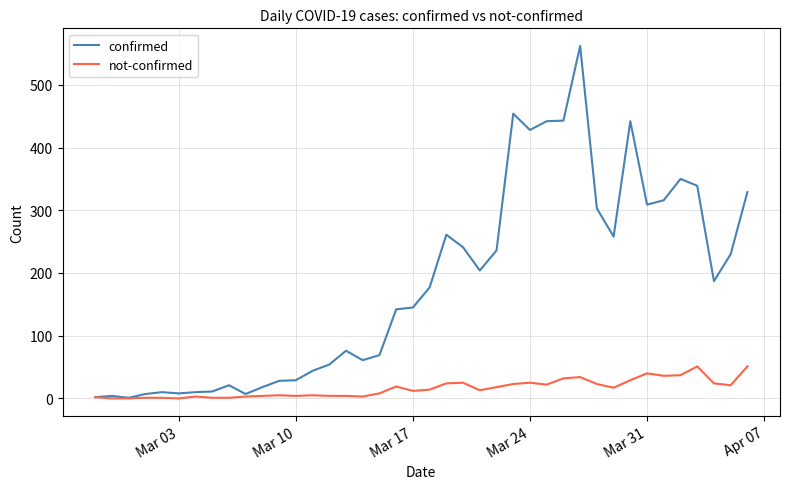

What is the difference between the maximum and minimum values in the confirmed series?

561